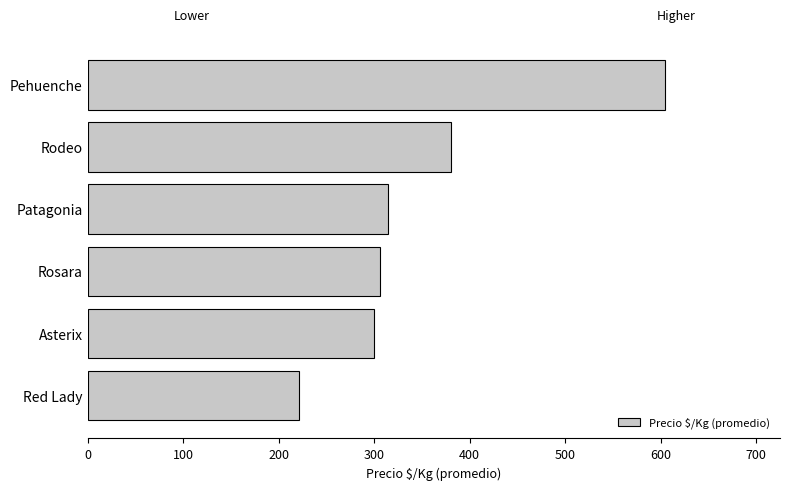

Which category has the lowest value across all series?

Red Lady